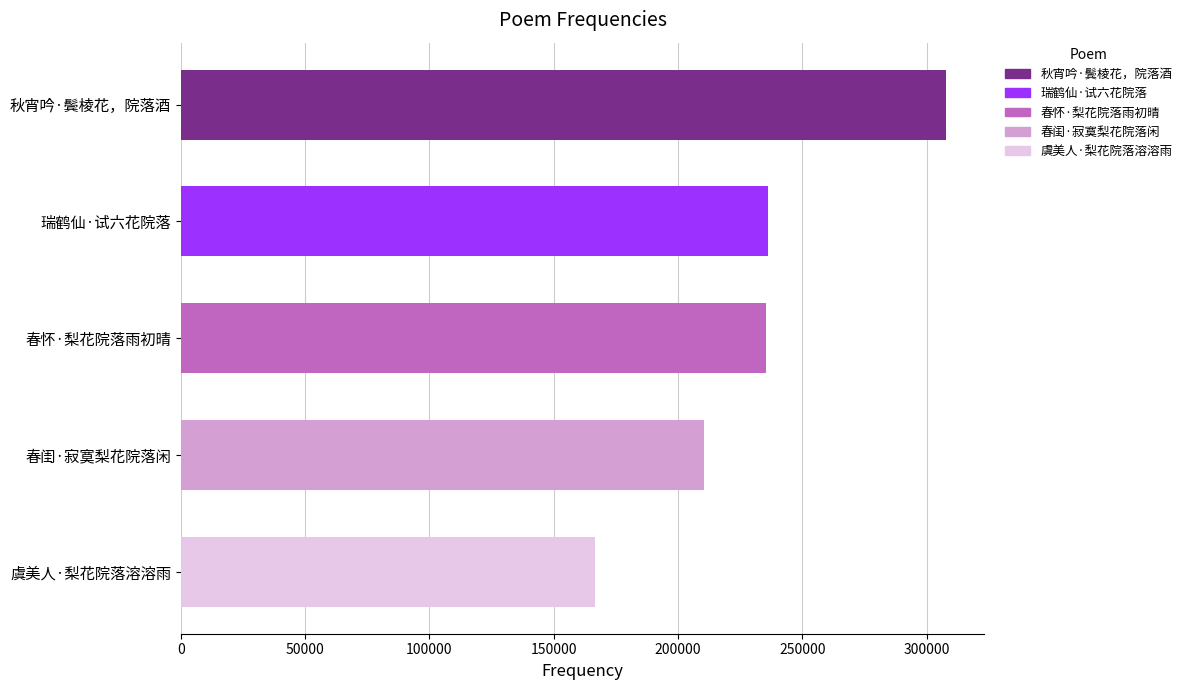

Are the bars horizontal?

Yes